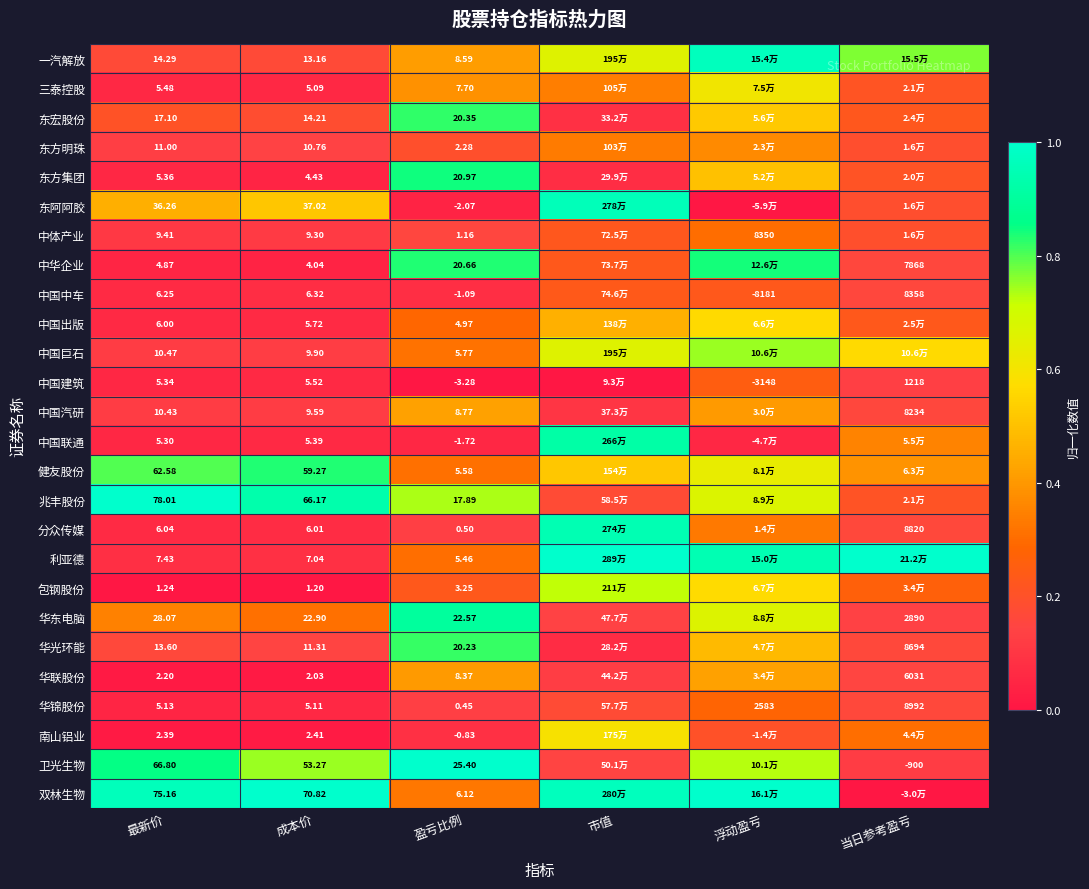

Rank the series at 盈亏比例 from lowest to highest value.

中国建筑, 东阿阿胶, 中国联通, 中国中车, 南山铝业, 华锦股份, 分众传媒, 中体产业, 东方明珠, 包钢股份, 中国出版, 利亚德, 健友股份, 中国巨石, 双林生物, 三泰控股, 华联股份, 一汽解放, 中国汽研, 兆丰股份, 华光环能, 东宏股份, 中华企业, 东方集团, 华东电脑, 卫光生物